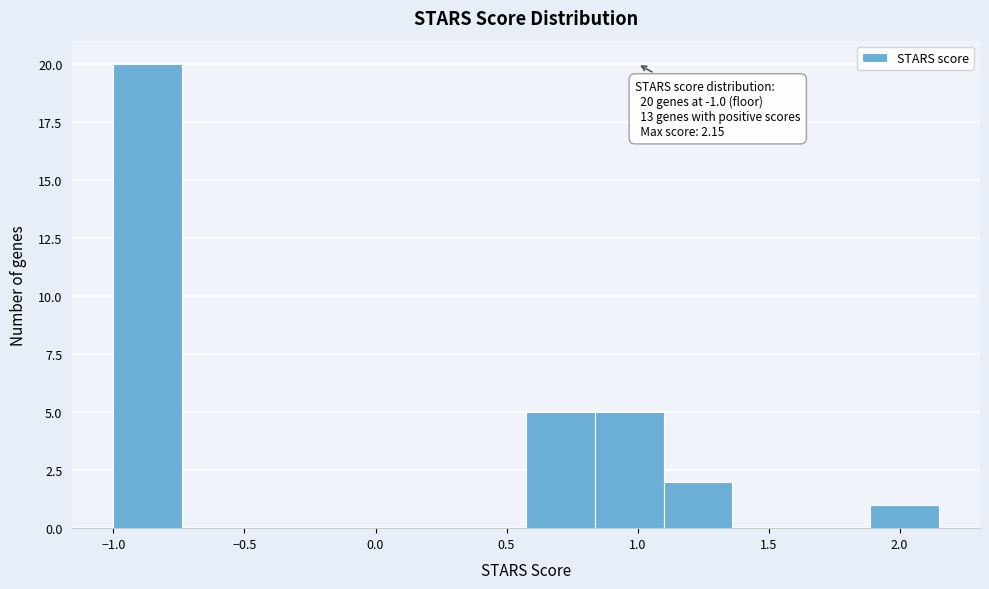

Which range on the x-axis has the tallest bar?

-1.00 to -0.75